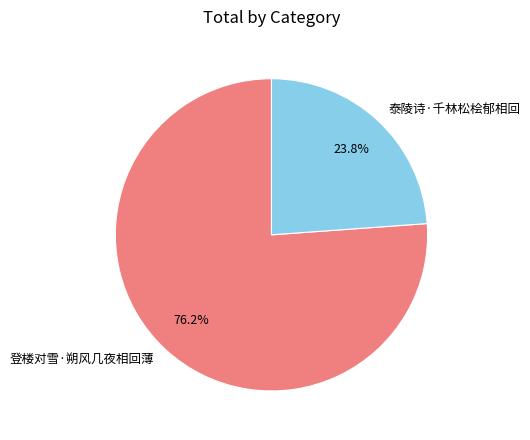

To the nearest percent, what is the combined percentage of 泰陵诗·千林松桧郁相回 and 登楼对雪·朔风几夜相回薄?

100%